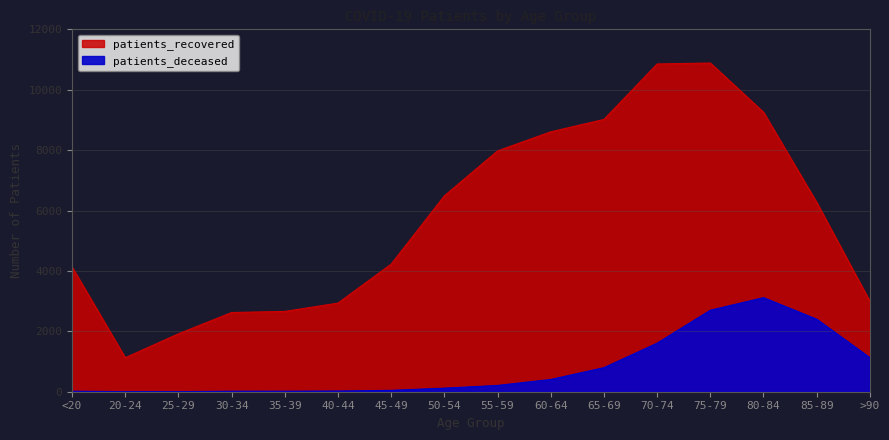

Rank the series by their average value, from highest to lowest.

patients_recovered, patients_deceased